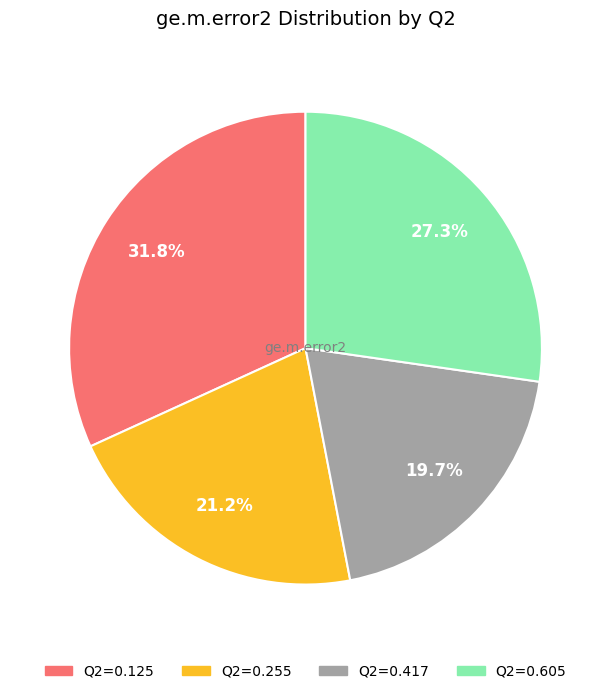

How many segments does this pie chart have?

4